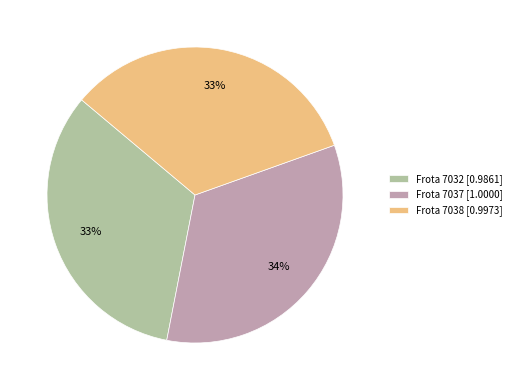

Is it true that Frota 7032 [0.9861] is 33% of the pie?

True